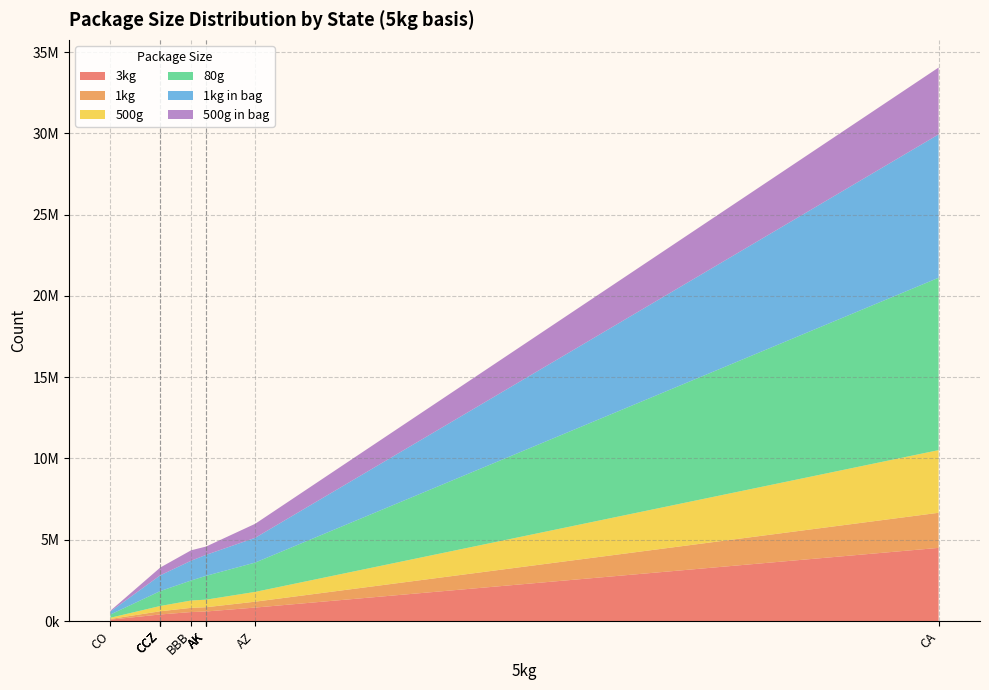

Reading left to right, list all the values displayed in this chart.

3kg: 552339	587154	828669	403658	4499890	85640	587154	403658	587154	403658
1kg: 259034	261701	362642	196918	2159981	42153	261701	196918	261701	196918
500g: 450818	466194	601943	325110	3853788	74257	466194	325110	466194	325110
80g: 1231572	1464939	1804762	916955	10604510	198724	1464939	916955	1464939	916955
1kg in bag: 1215966	1290094	1523681	968967	8819342	183159	1290094	968967	1290094	968967
500g in bag: 641667	511094	862573	478007	4114496	50277	511094	478007	511094	478007